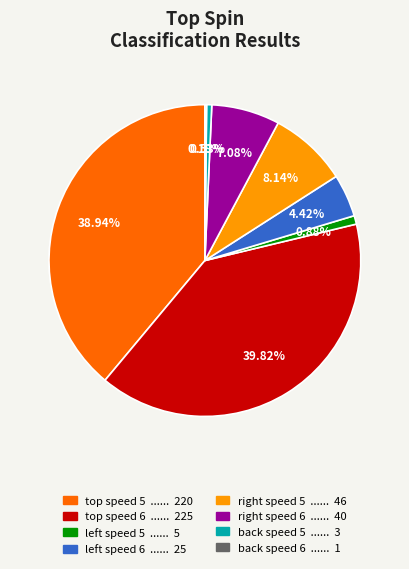

What is the largest slice in the pie chart?

top speed 6